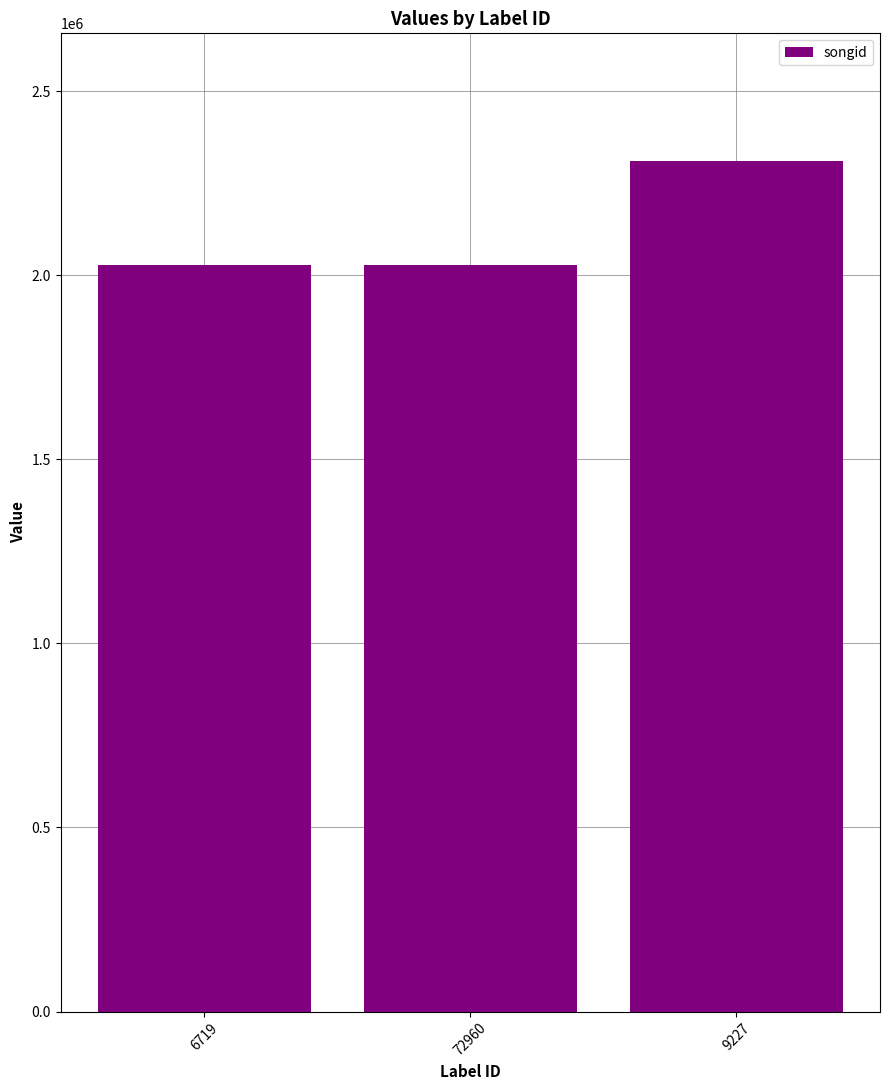

What position from the left is 9227?

3